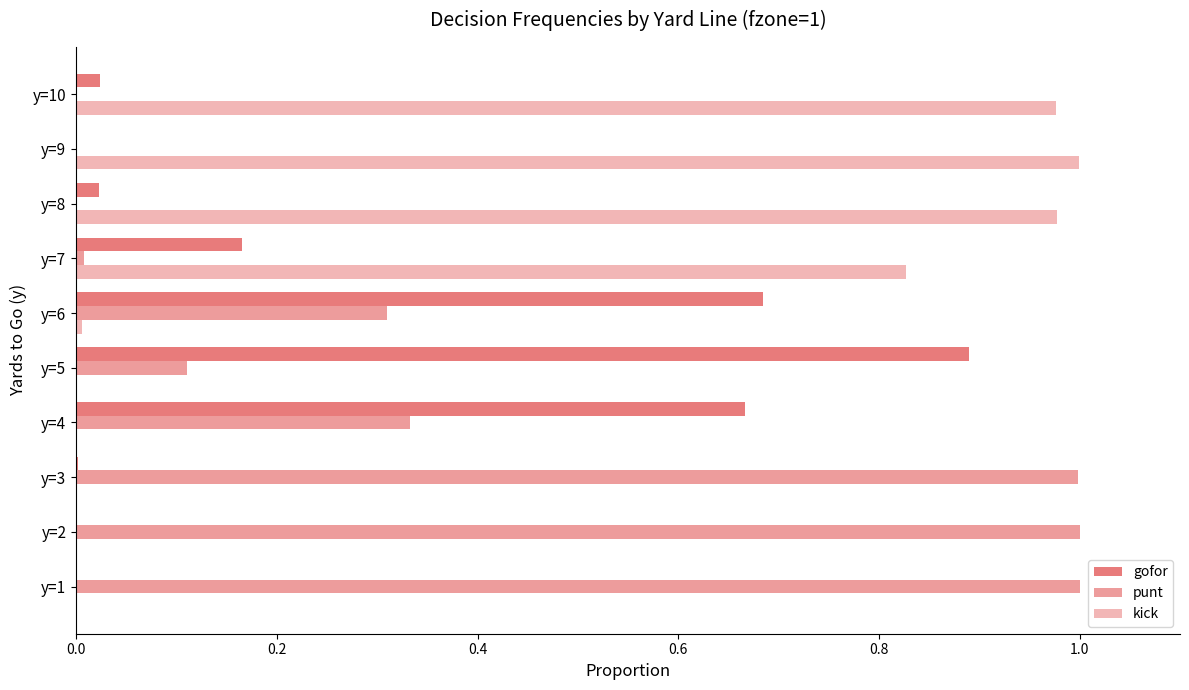

What is the value of the gofor bar at the 6th from the left?

0.7